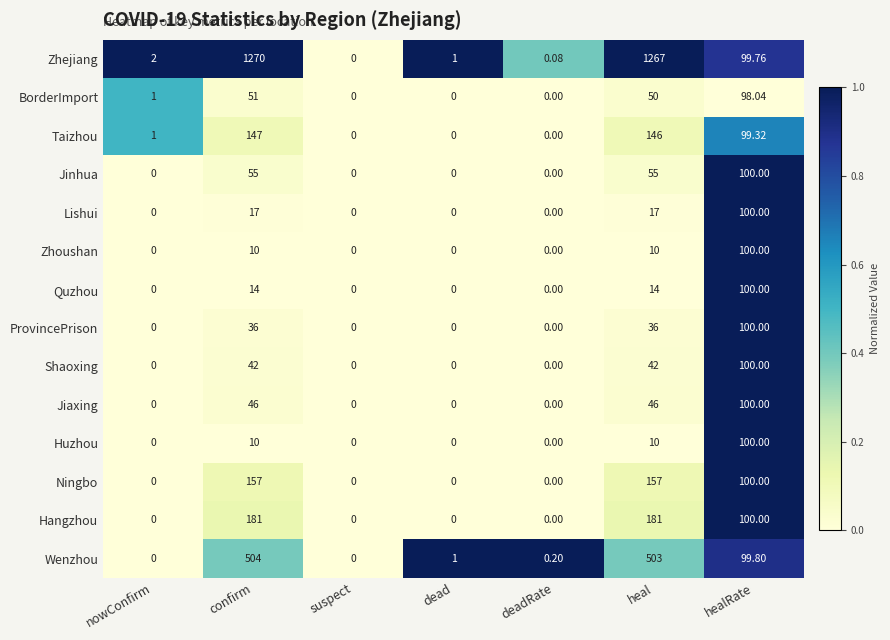

Between nowConfirm and confirm, which series saw the biggest shift?

Zhejiang